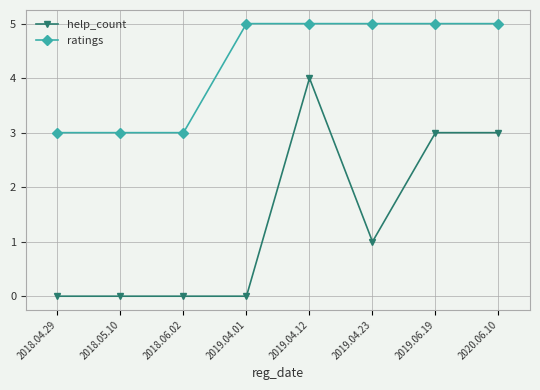

Reading right to left, list all the values displayed in this chart.

help_count: 2020.06.10=3	2019.06.19=3	2019.04.23=1	2019.04.12=4	2019.04.01=0	2018.06.02=0	2018.05.10=0	2018.04.29=0
ratings: 2020.06.10=5	2019.06.19=5	2019.04.23=5	2019.04.12=5	2019.04.01=5	2018.06.02=3	2018.05.10=3	2018.04.29=3